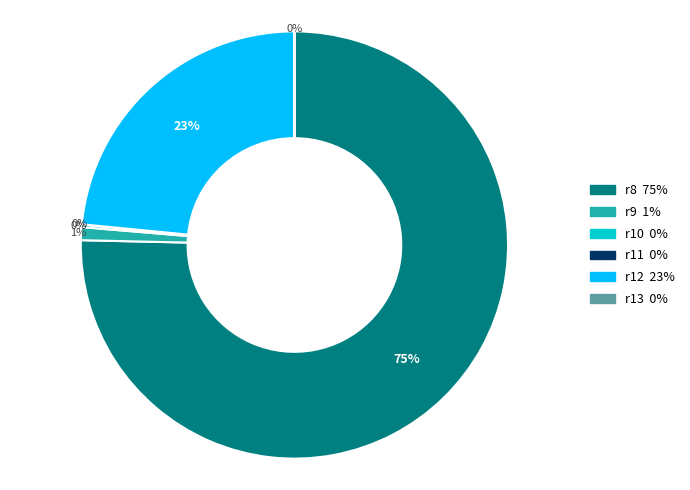

What is the largest slice in the pie chart?

r8